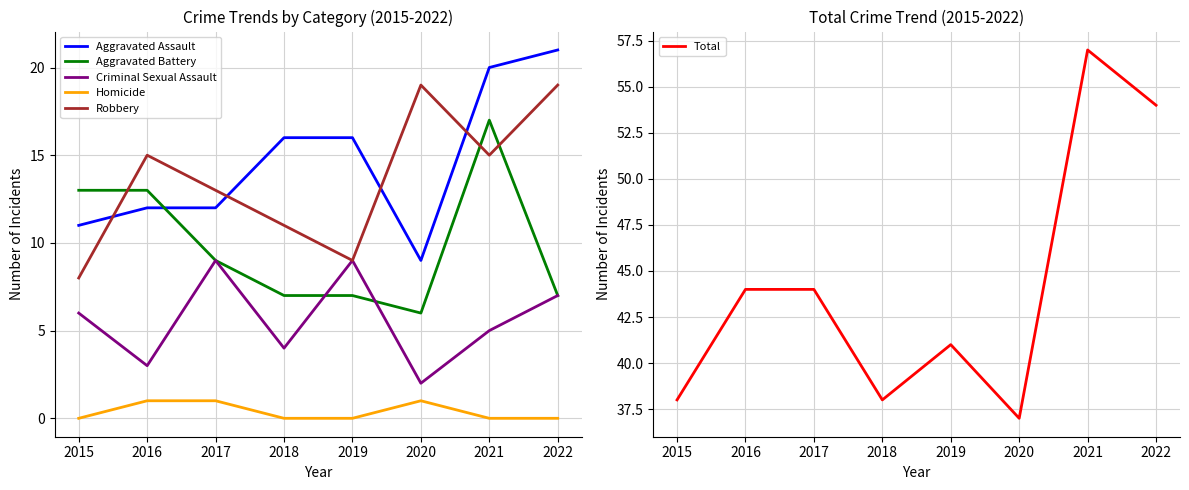

Between 2018 and 2019, which series saw the biggest shift?

Criminal Sexual Assault